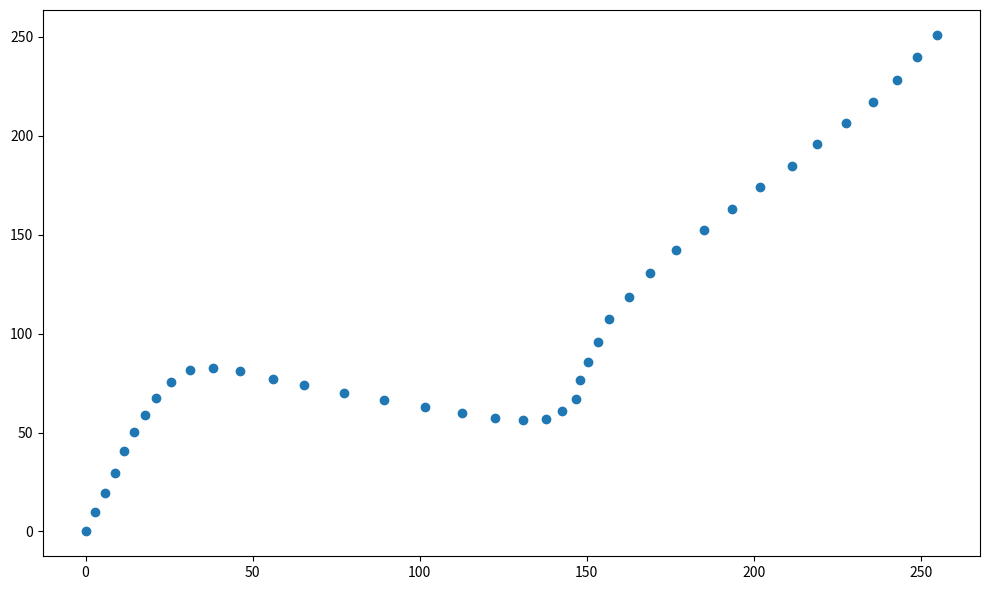

What is the range of X values (max minus min)?

254.9